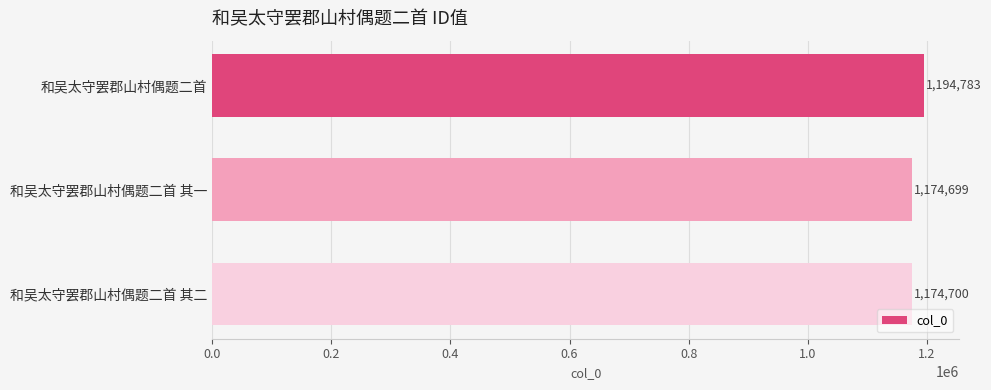

What is the greatest value displayed?

1194783